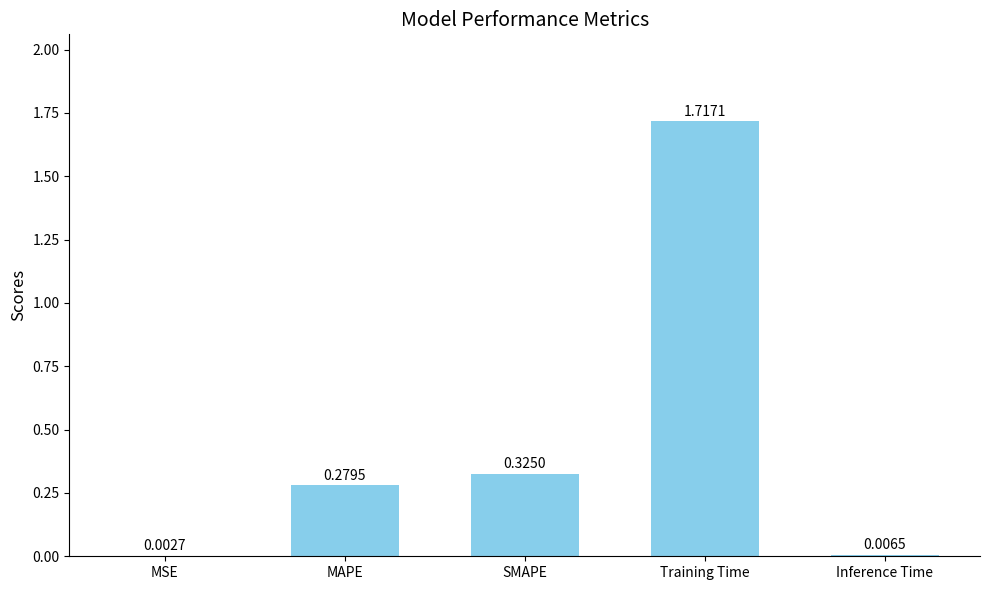

What is the change in value from MSE to Training Time?

+1.7